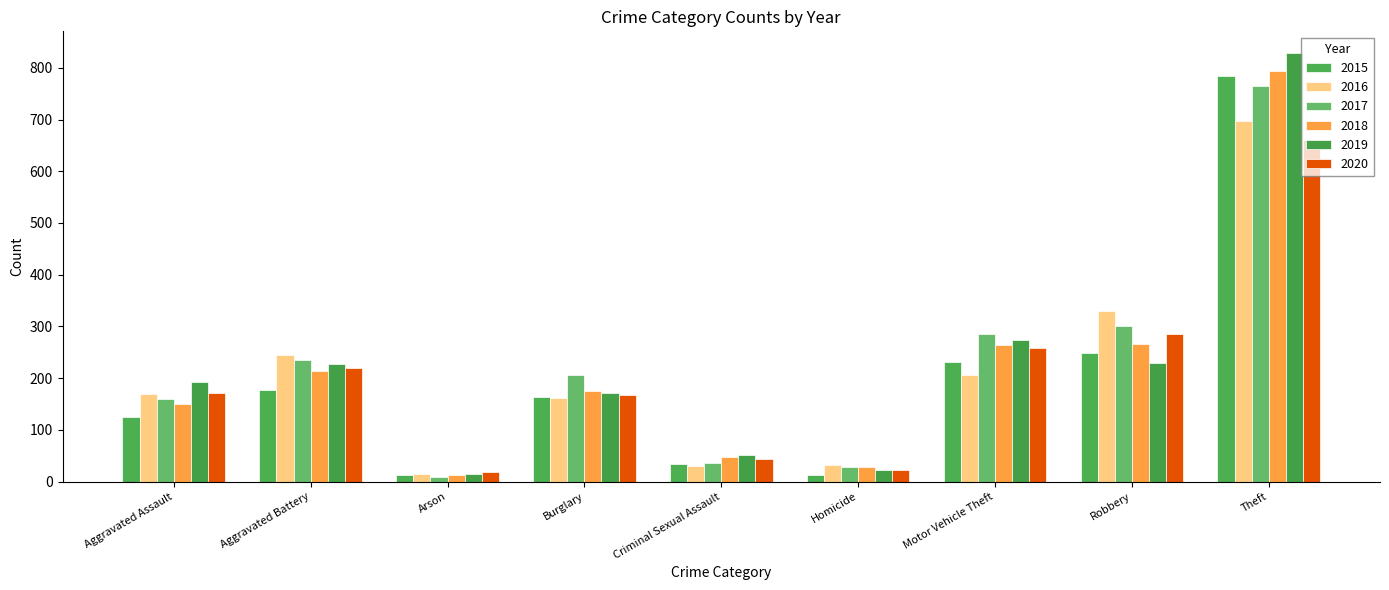

At which category is the sum across all series the highest?

Theft